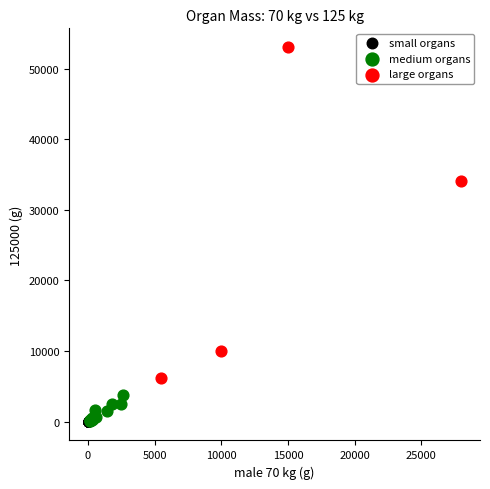

Which series has the widest spread of Y values?

large organs